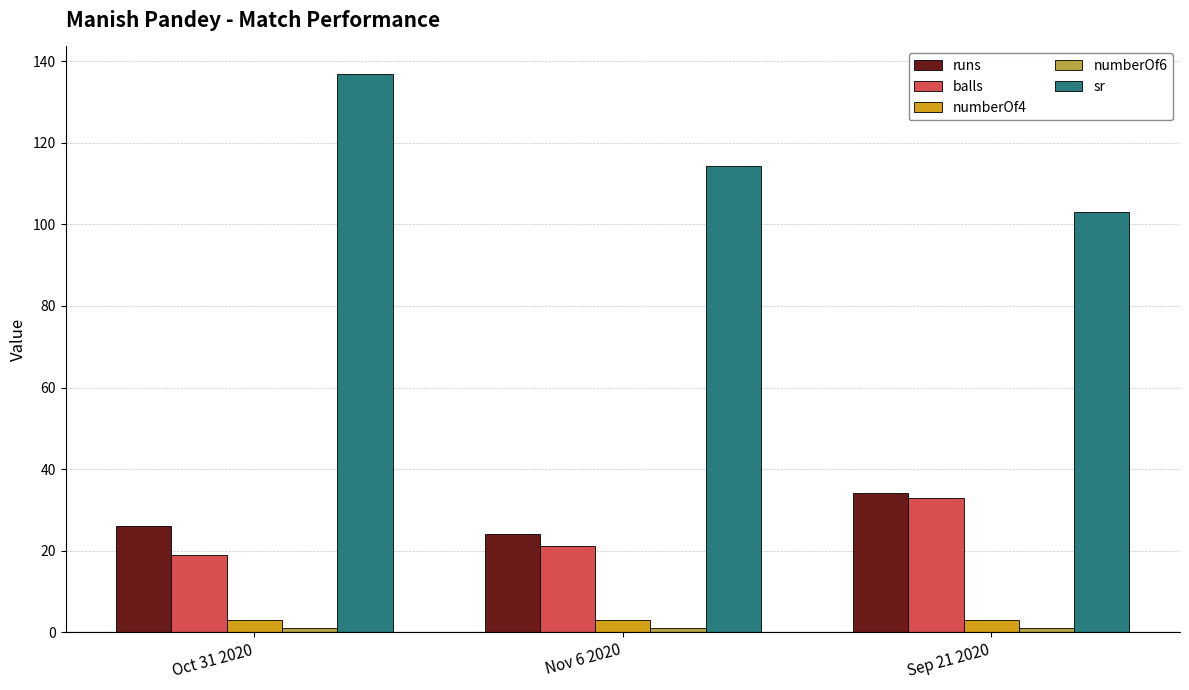

What is the greatest value displayed?

136.8